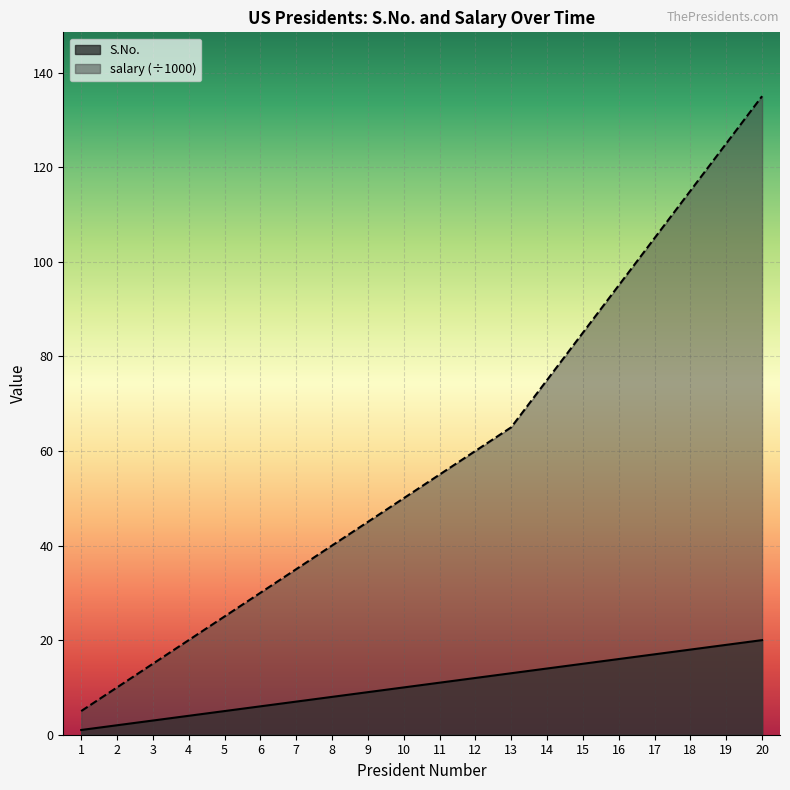

At how many categories does at least one series exceed 121?

2